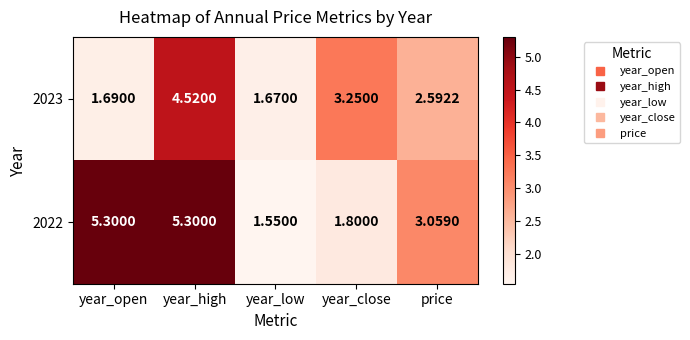

At which label does 2023 first exceed 2?

year_high